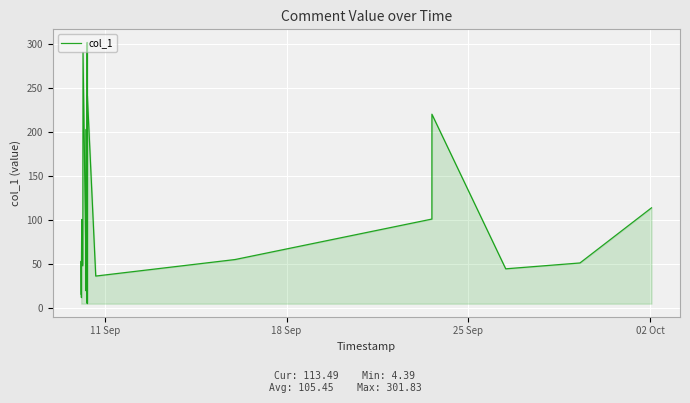

What is the difference between the maximum and minimum values?

297.4